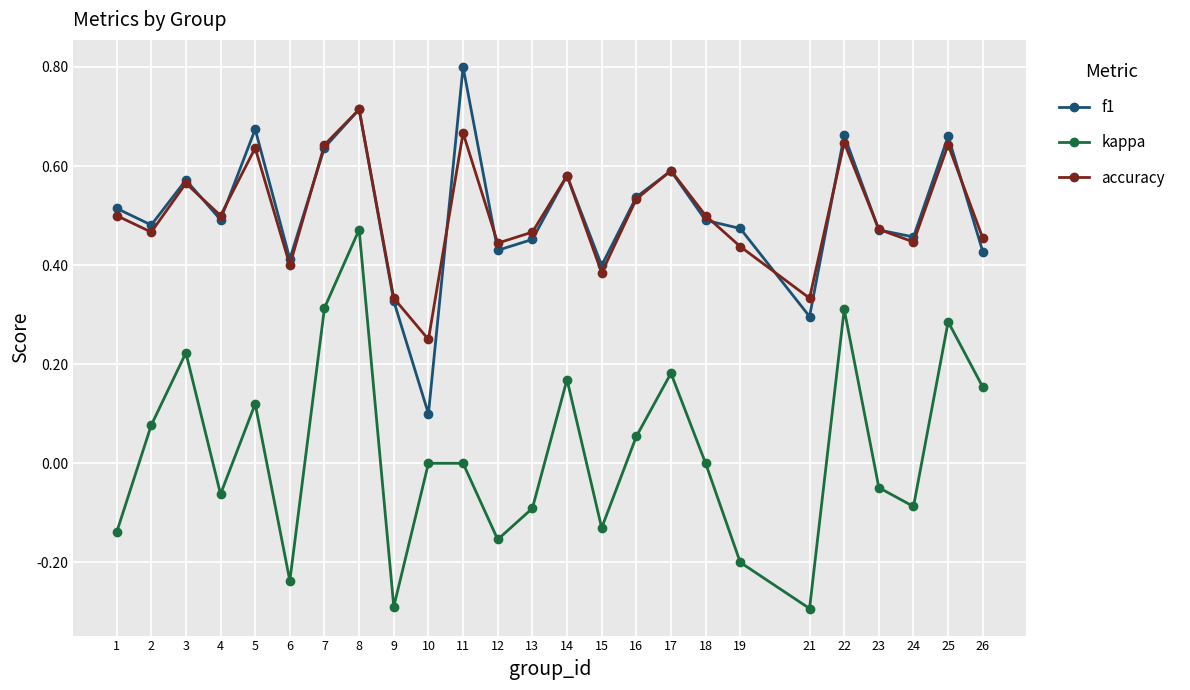

Which series has the widest spread of values?

kappa